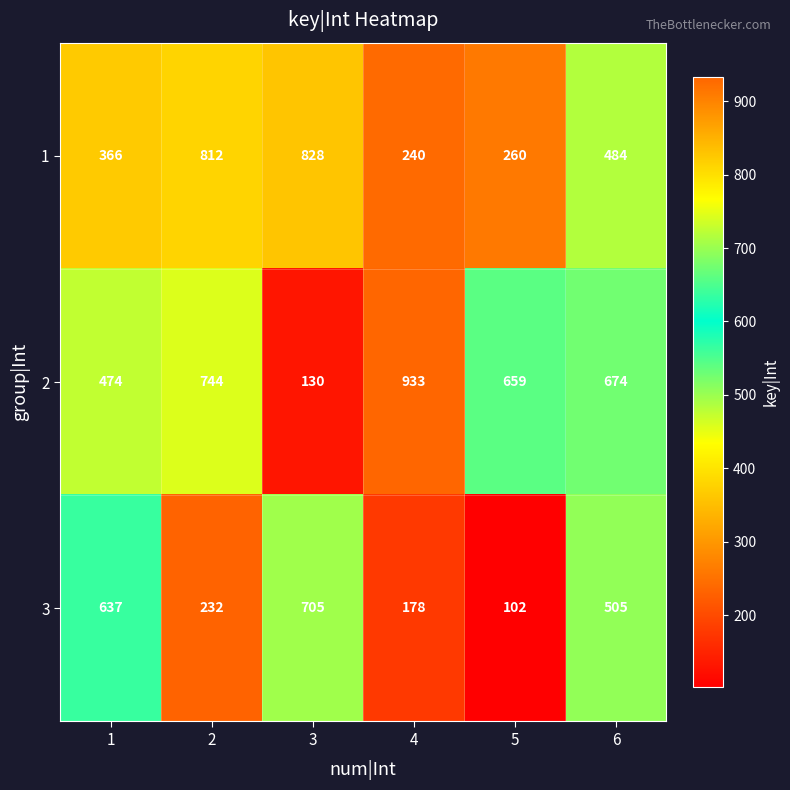

True or false: 3 has a value of 178 at 4.

True